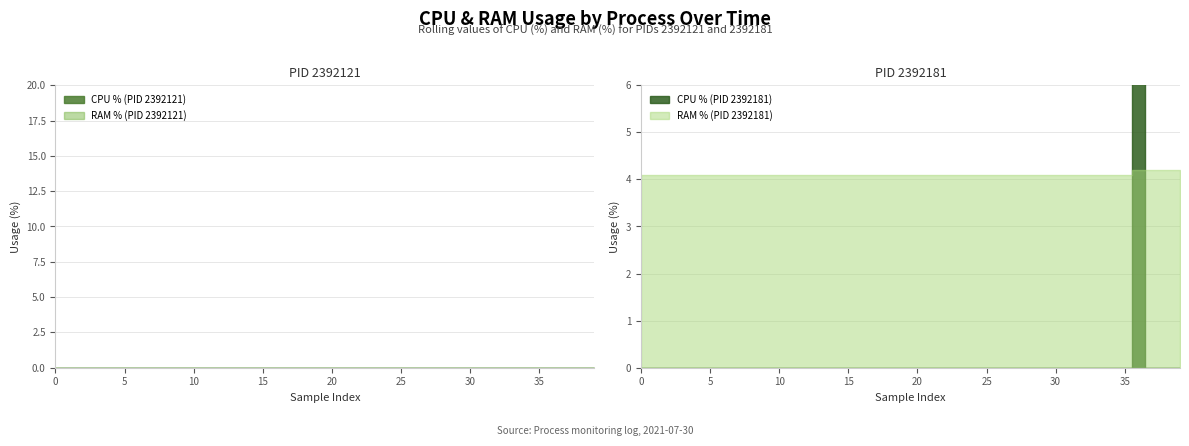

True or false: CPU_2392121 has more than 0 points higher than both neighbors.

False